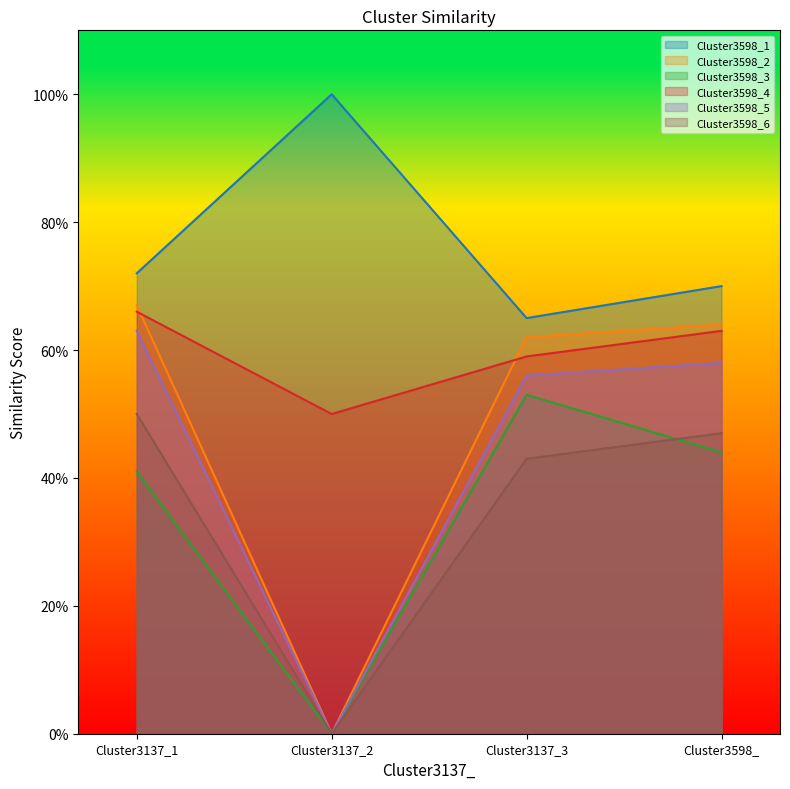

What is the sum of all Cluster3598_4 values?

2.4